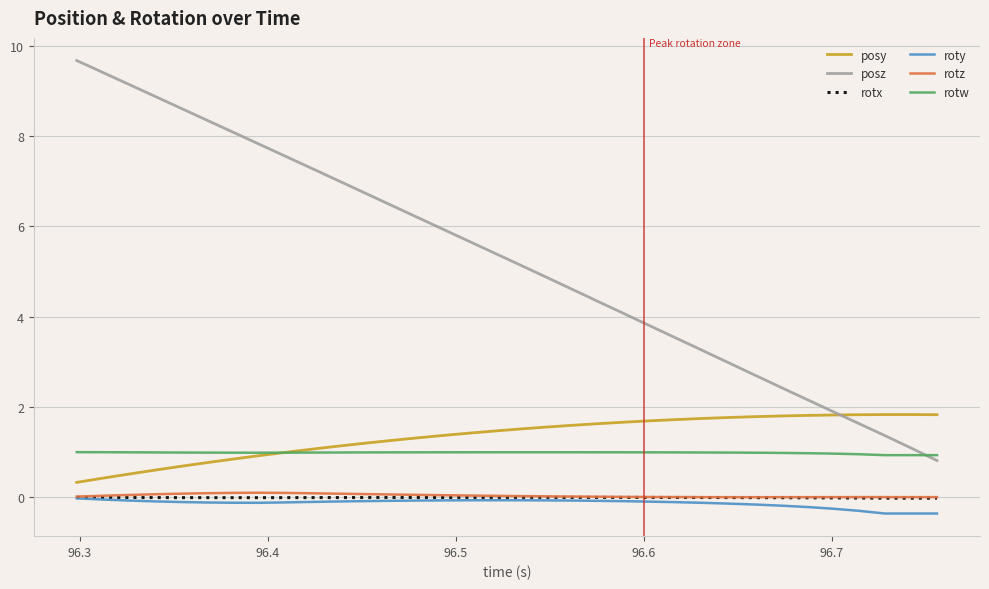

What is the sum of all posz values?

179.0